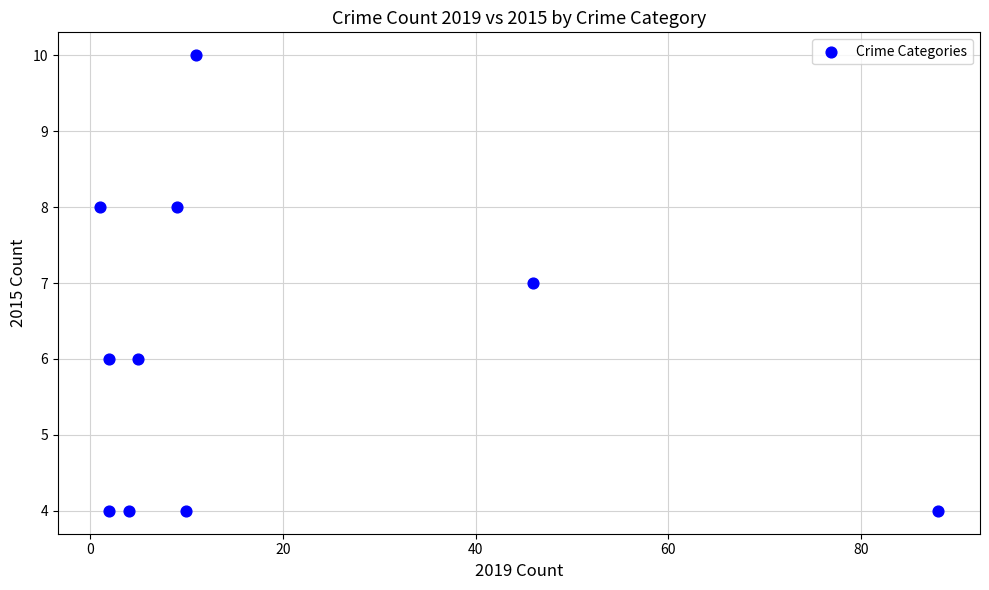

What is the range of X values (max minus min)?

87